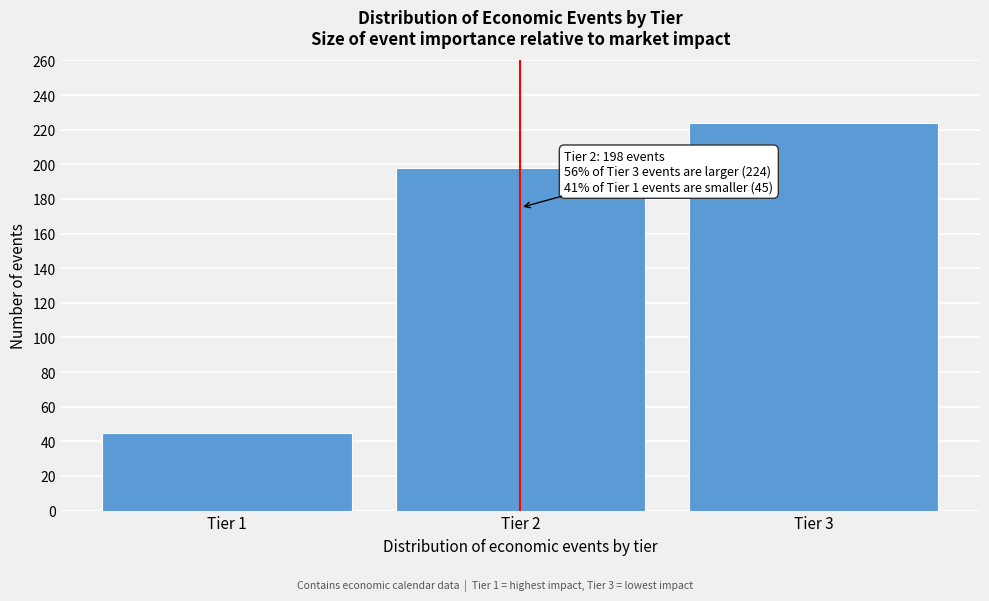

Reading right to left, list all the values displayed in this chart.

Tier 3=224	Tier 2=198	Tier 1=45